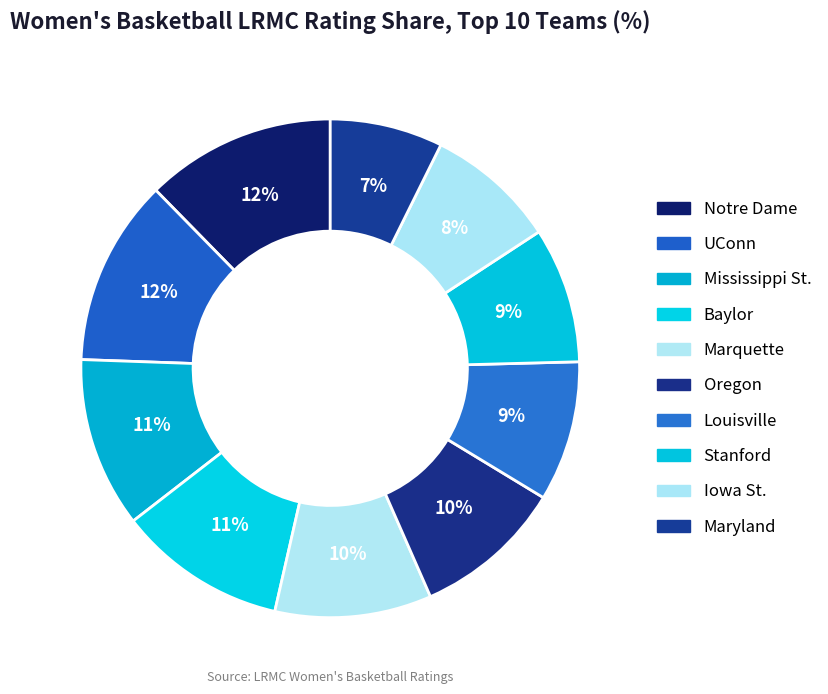

To the nearest percent, what is the difference between the largest and smallest slice percentages?

5%